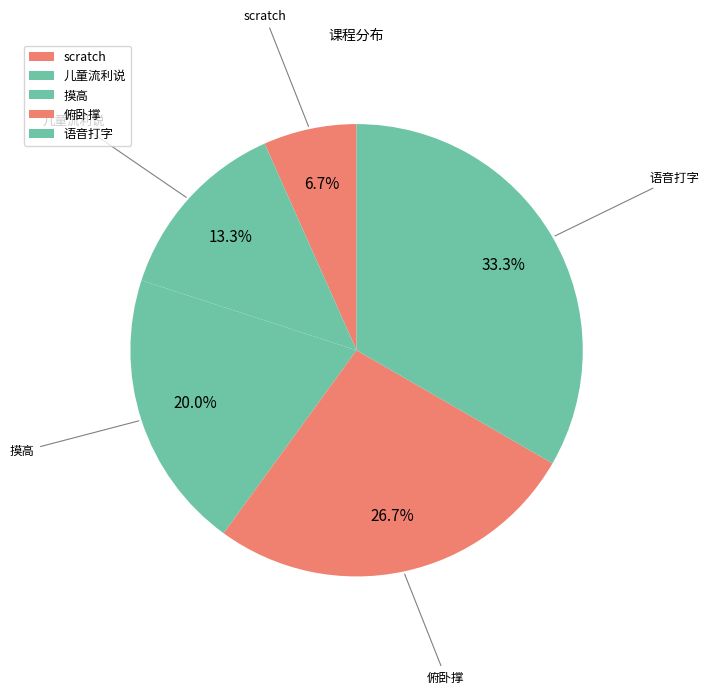

To the nearest percent, what is the average slice percentage?

20%